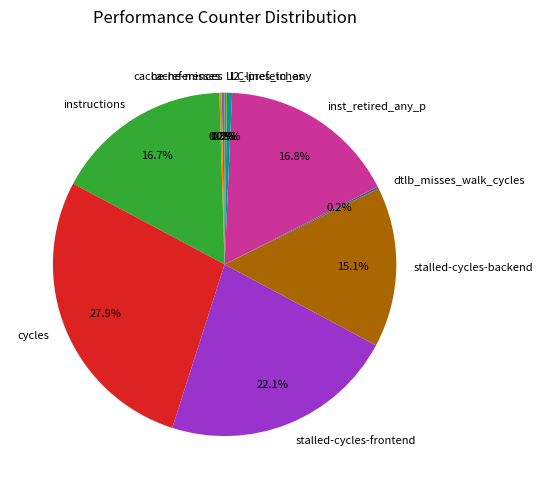

Is there any slice that represents more than half of the pie?

No